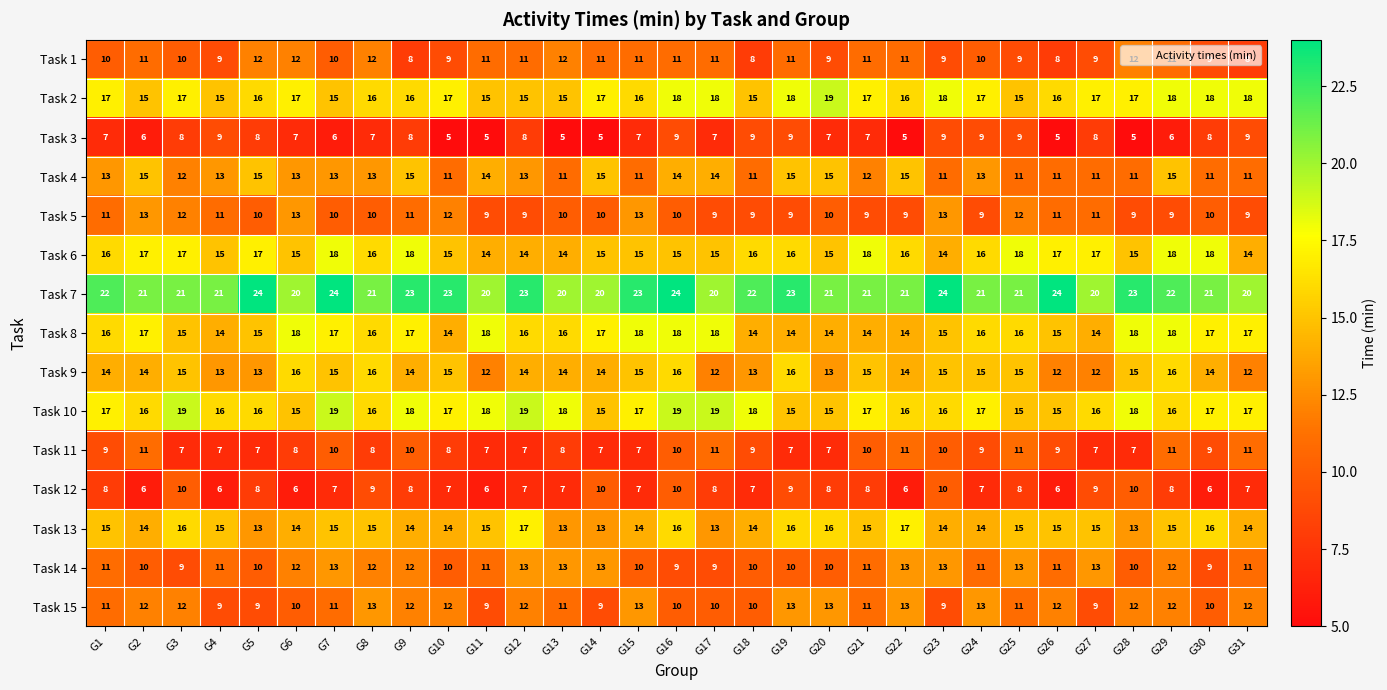

What is the total value across all series at G26?

187